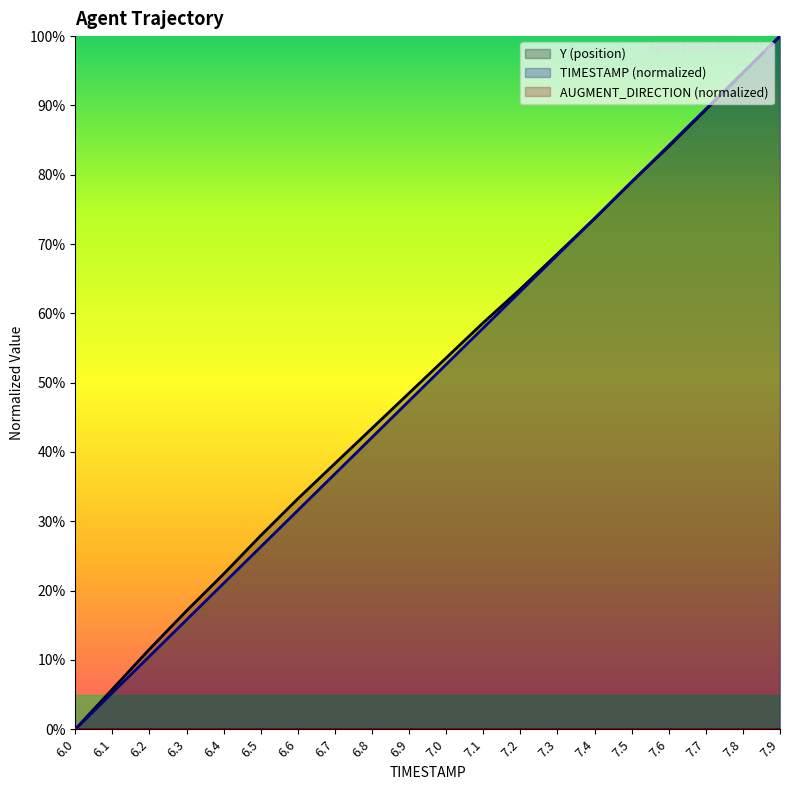

Reading left to right, what are all the values shown in this chart?

Y: 0.0	5.8	11.5	17.1	22.4	27.9	33.3	38.3	43.4	48.5	53.6	58.7	63.5	68.6	73.7	79.0	84.1	89.4	94.7	100.0
TIMESTAMP: 0.0	5.3	10.5	15.8	21.1	26.3	31.6	36.8	42.1	47.4	52.6	57.9	63.2	68.4	73.7	78.9	84.2	89.5	94.7	100.0